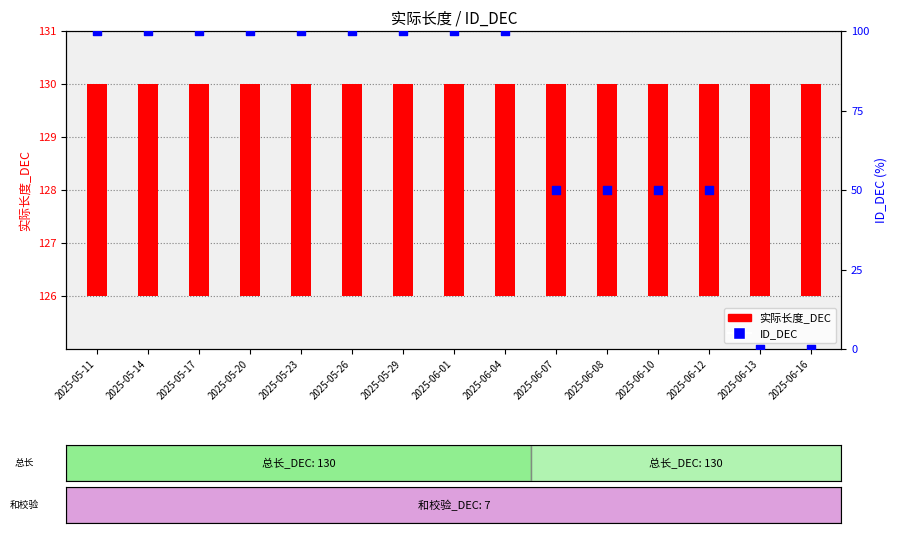

What are all the series names shown in the legend?

实际长度_DEC, ID_DEC